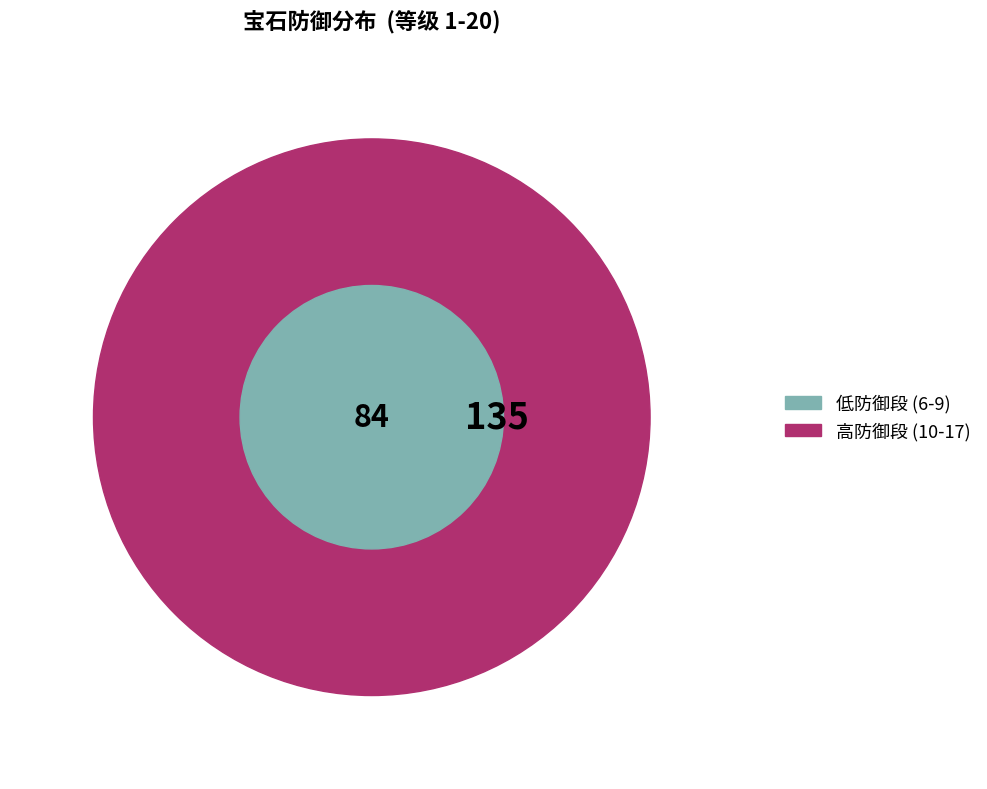

How much of the chart is everything except 6?

96.1%